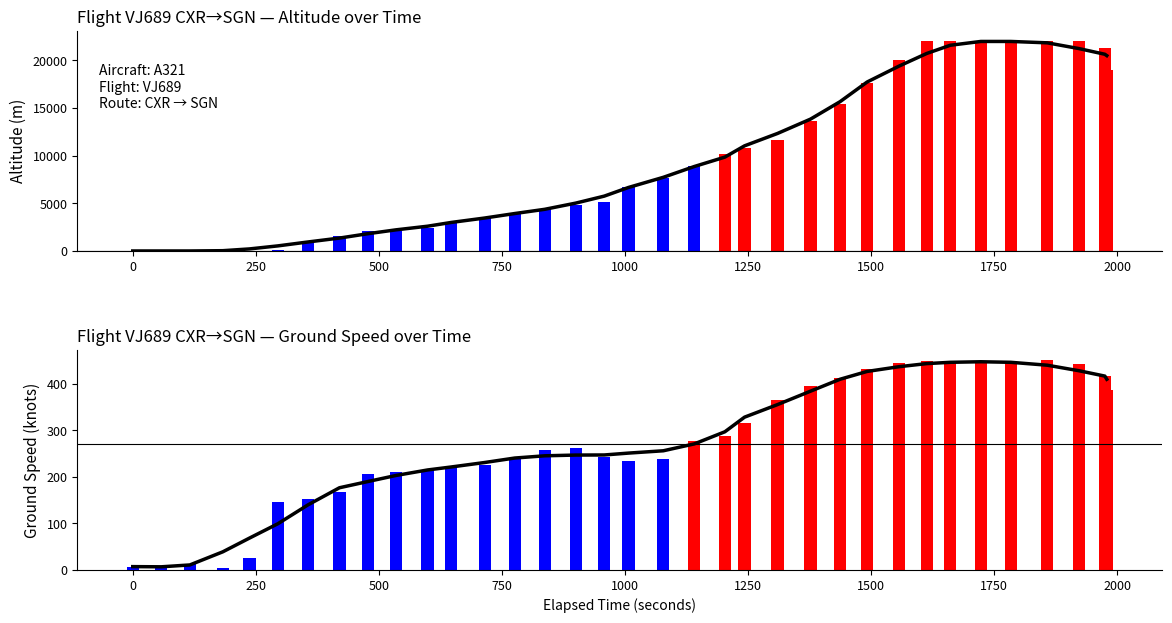

How many data points does each series have?

35